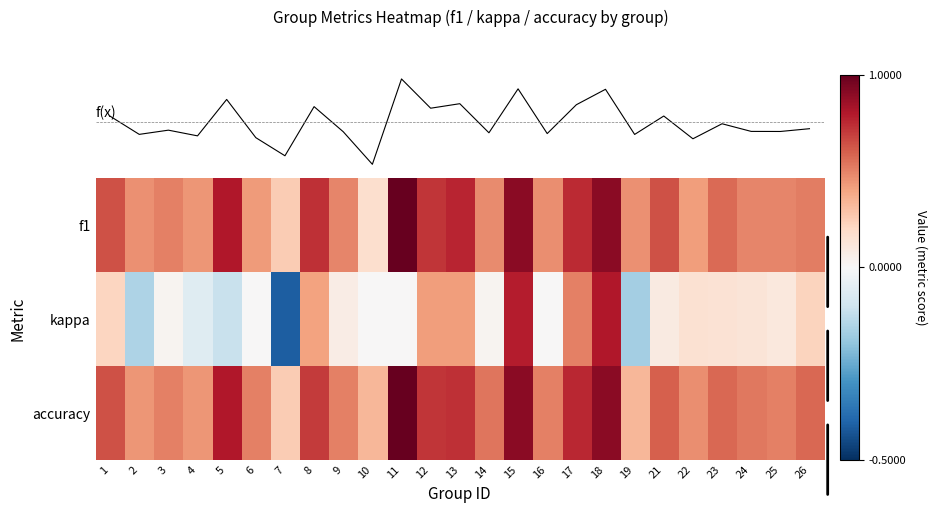

At which category is the sum across all series the highest?

18